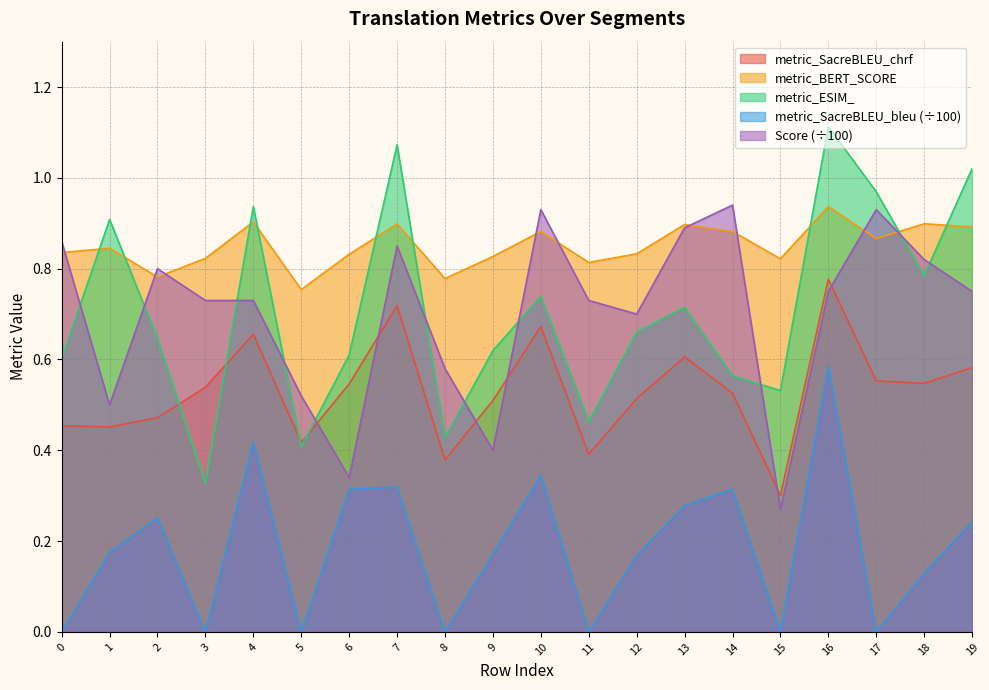

True or false: metric_ESIM_ has a value of 1.5 at 17.

False